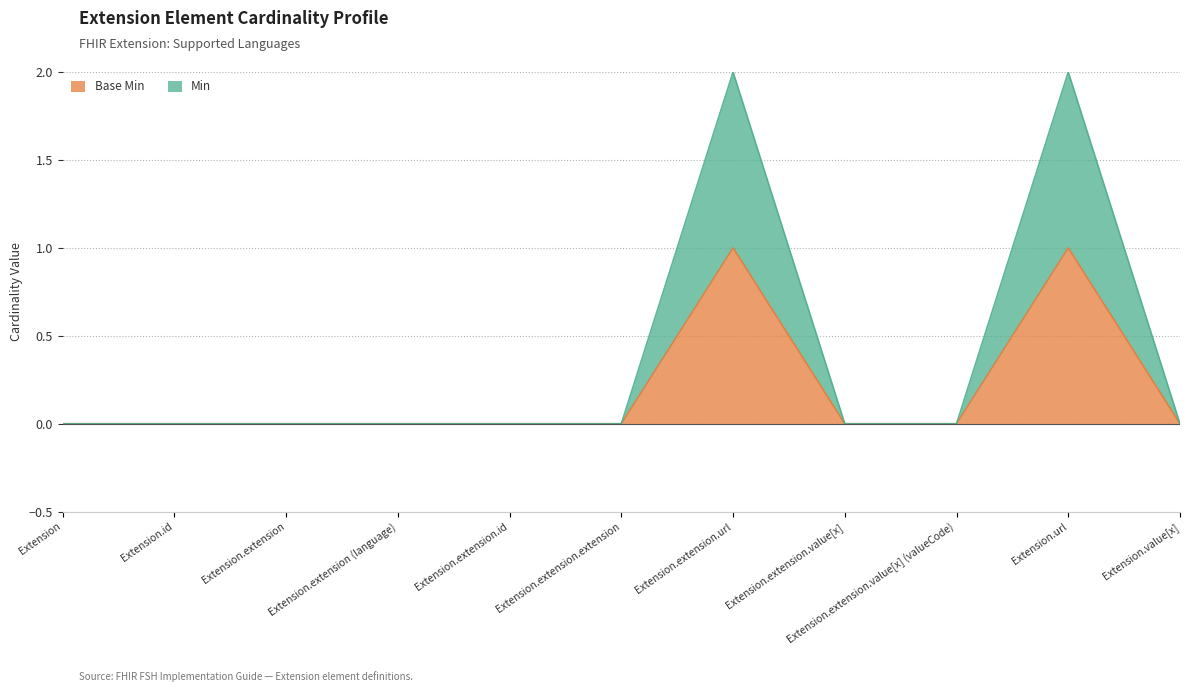

True or false: Min and Base Min intersect in this chart.

False